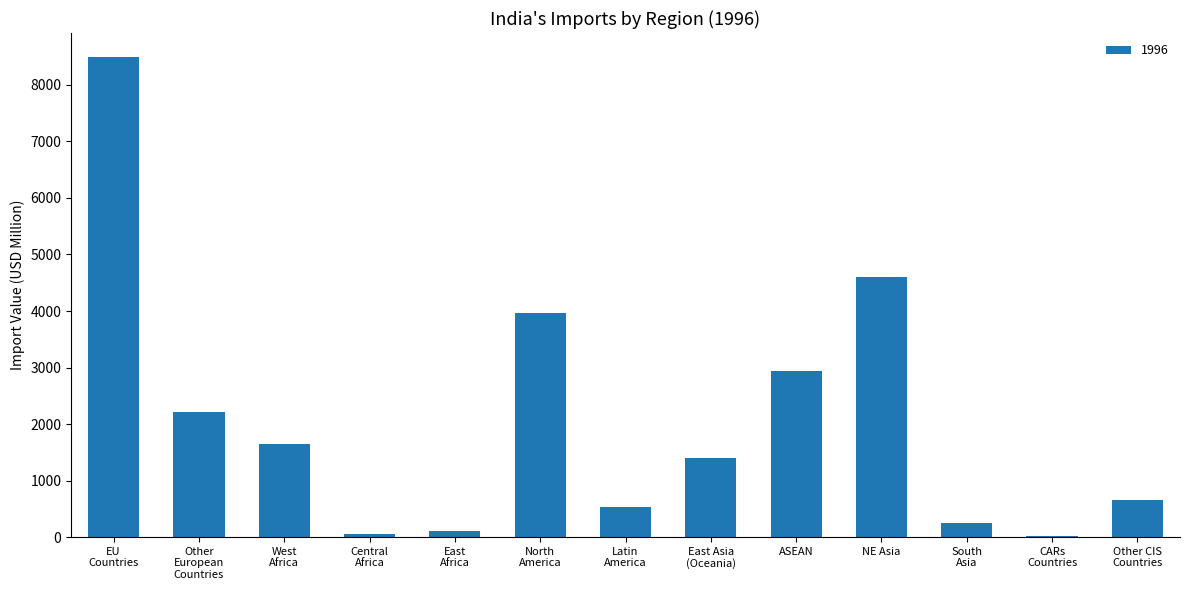

Read the value at NE Asia.

4603.3